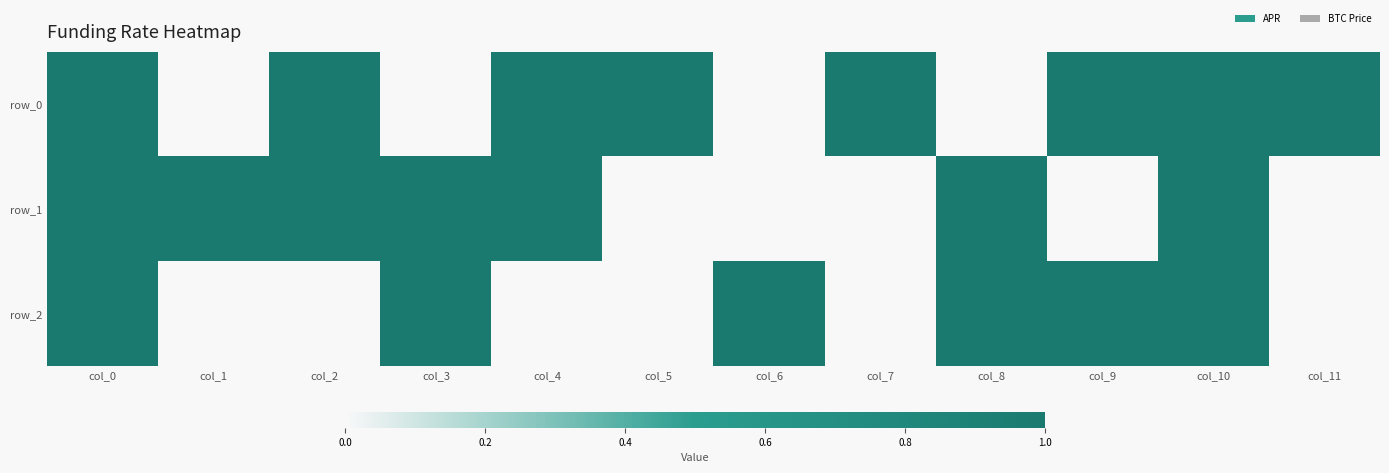

How many values in the row_1 series are below 1?

5